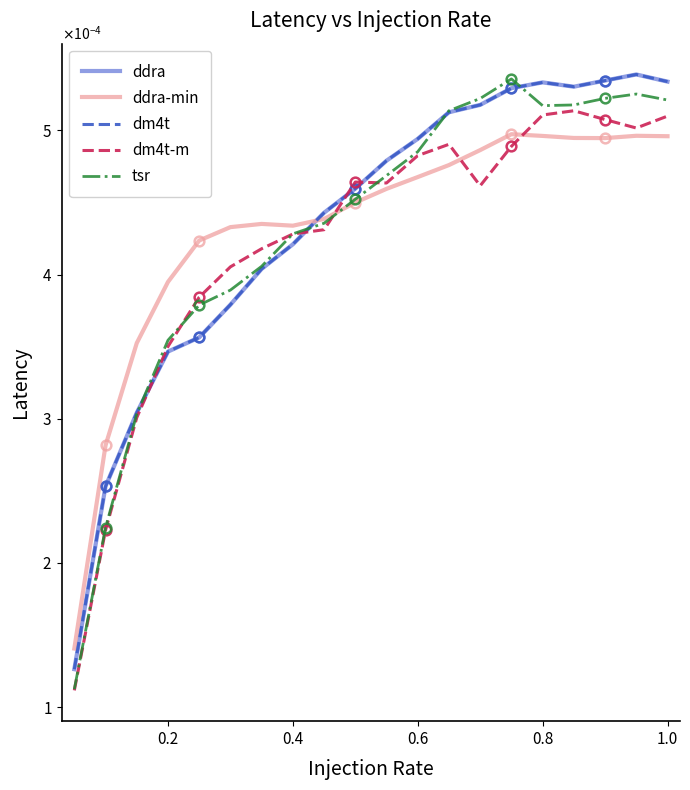

Which series has the largest total across all categories?

ddra